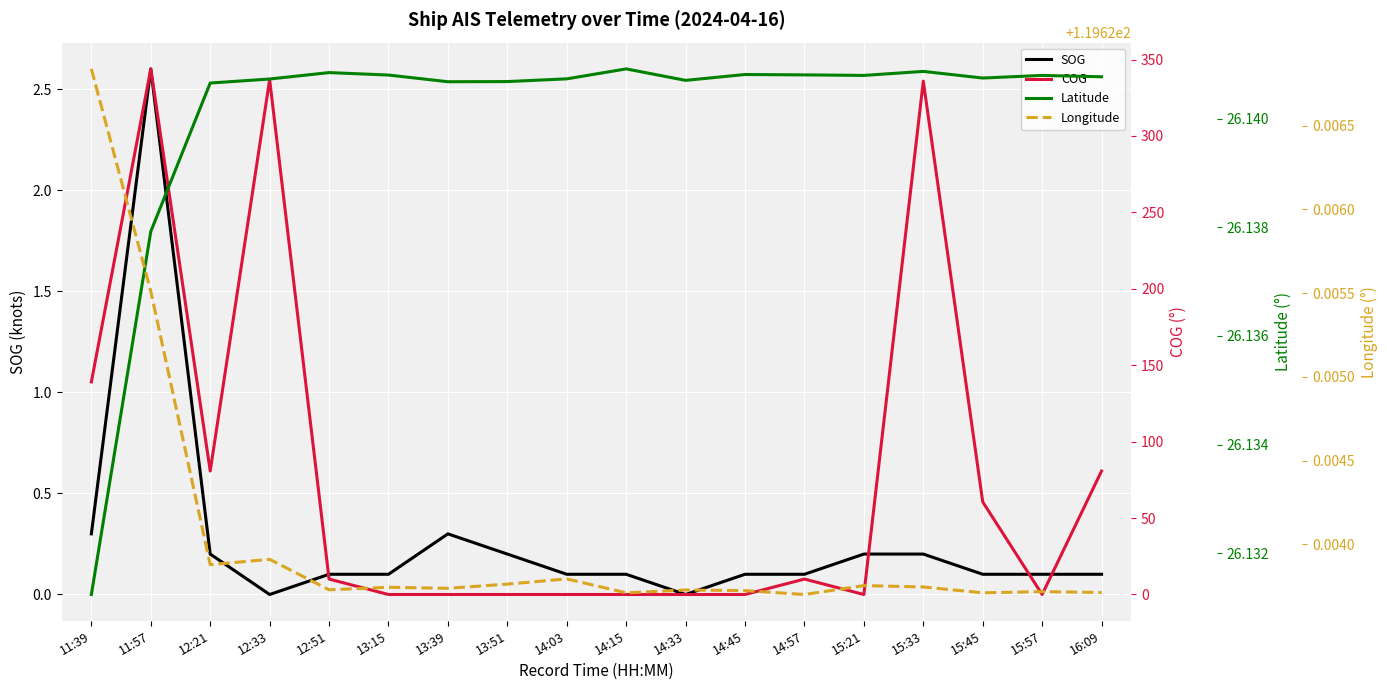

What are all the series names shown in the legend?

SOG, COG, Latitude, Longitude